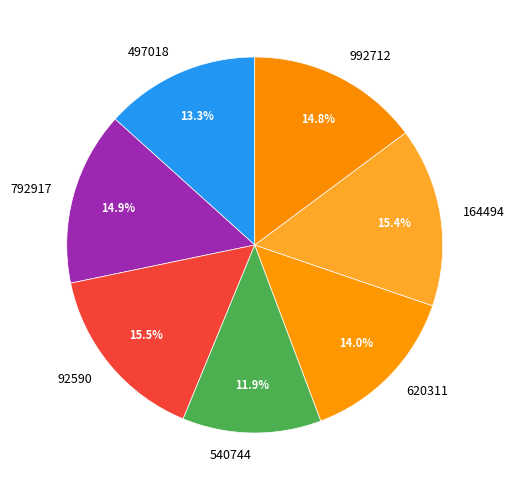

Which category has the smallest portion of the pie?

540744